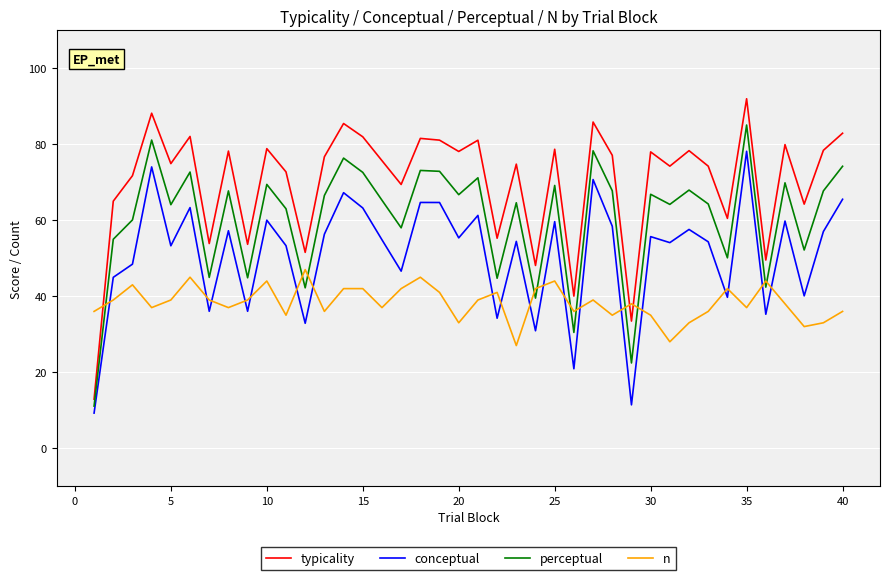

How many lines are shown in the chart?

4